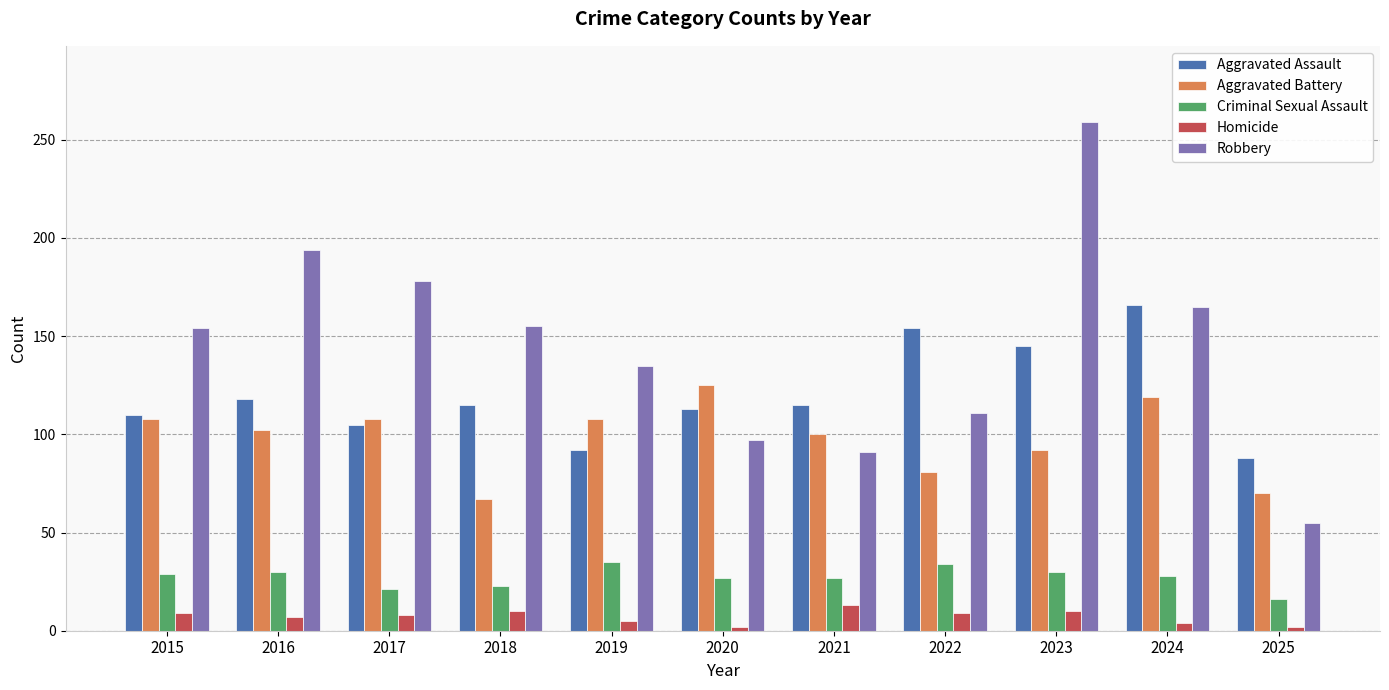

Read the Robbery value at 2025, to the nearest 5.

55